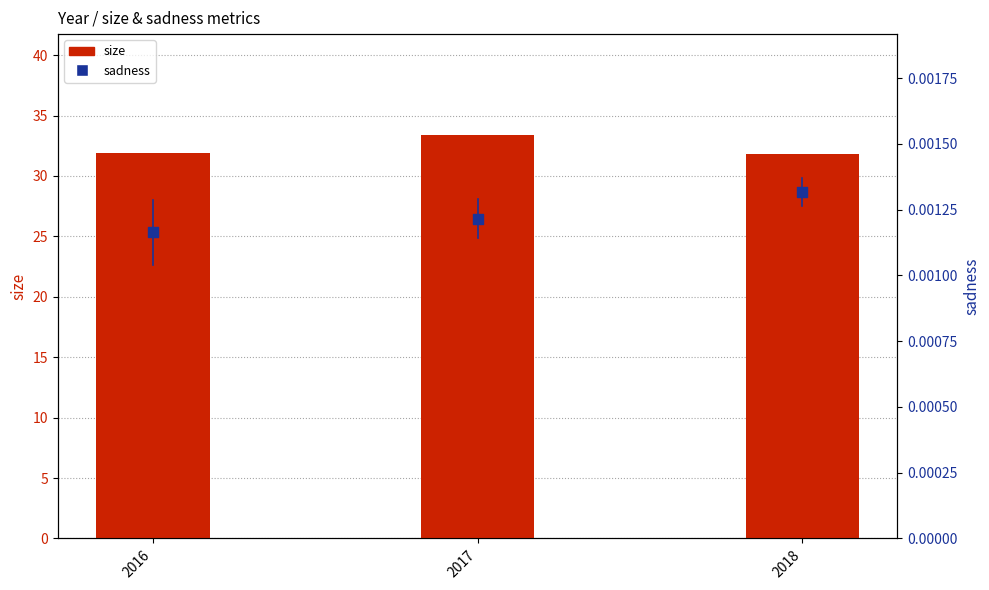

What are all the series names shown in the legend?

size, sadness